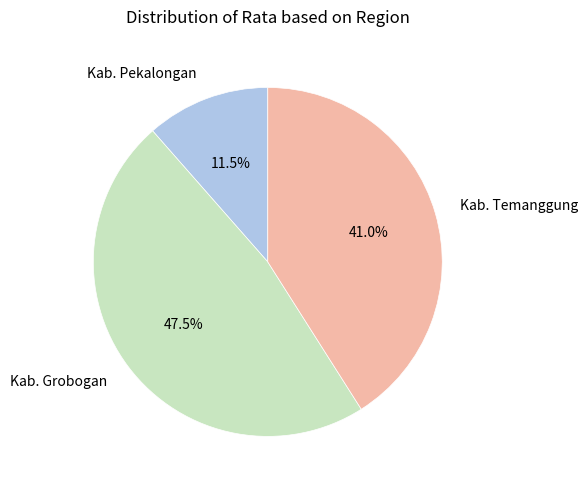

Approximately how many times larger is the value at Kab. Grobogan compared to Kab. Pekalongan?

4.1